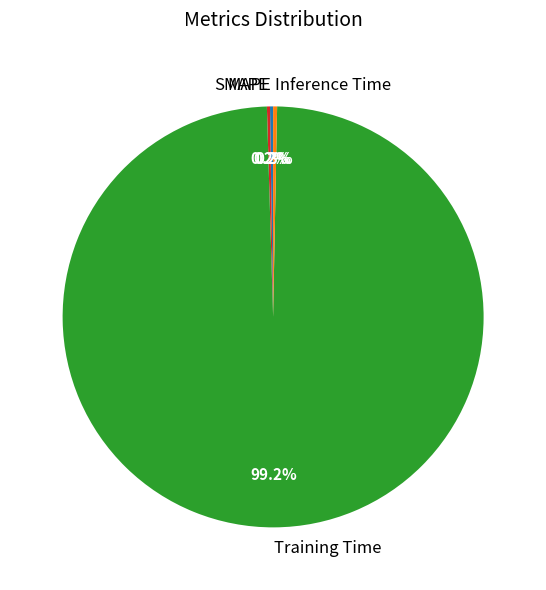

Which slice represents more than half of the pie?

Training Time